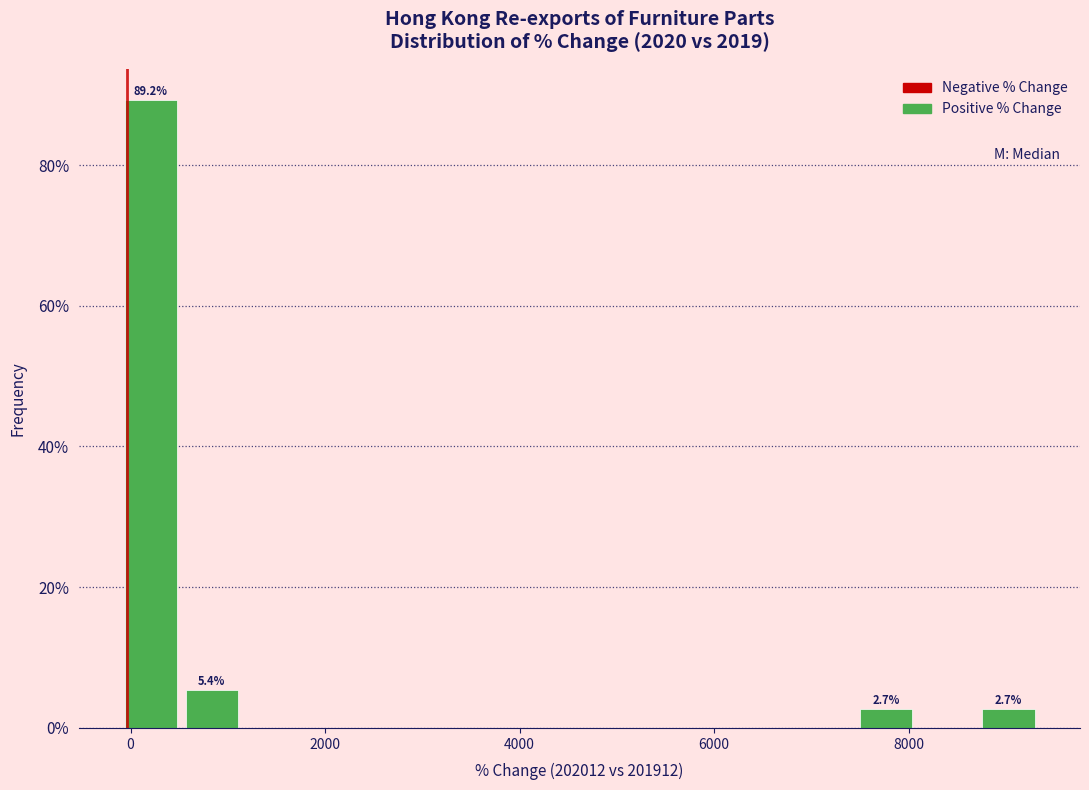

Read against the x-axis, roughly where is the centre of the tallest bar?

200